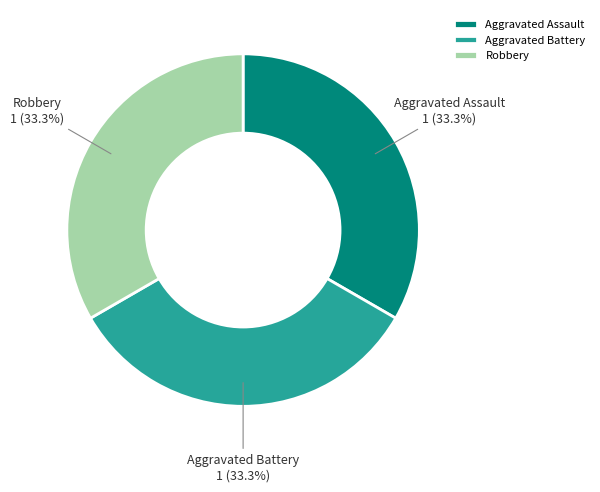

Combined, do Aggravated Assault and Aggravated Battery account for over 50%?

Yes